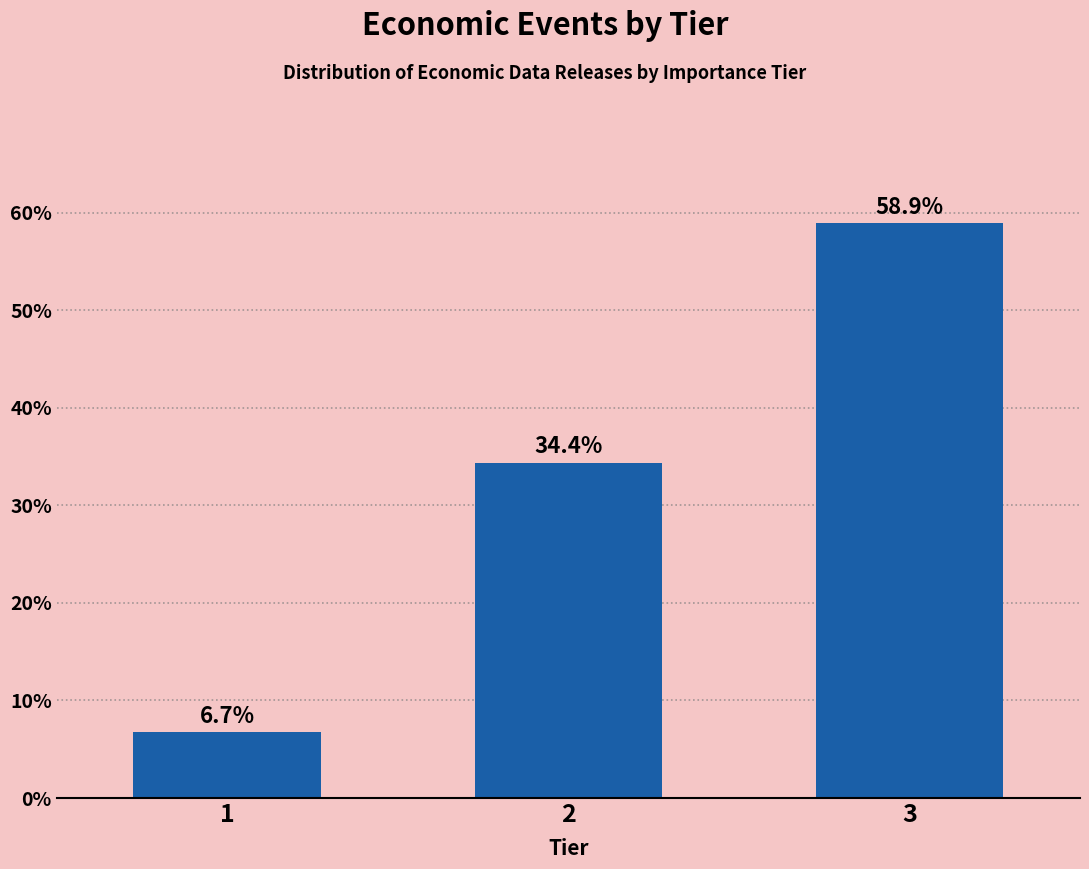

Reading left to right, list all the values displayed in this chart.

1=6.7	2=34.4	3=58.9